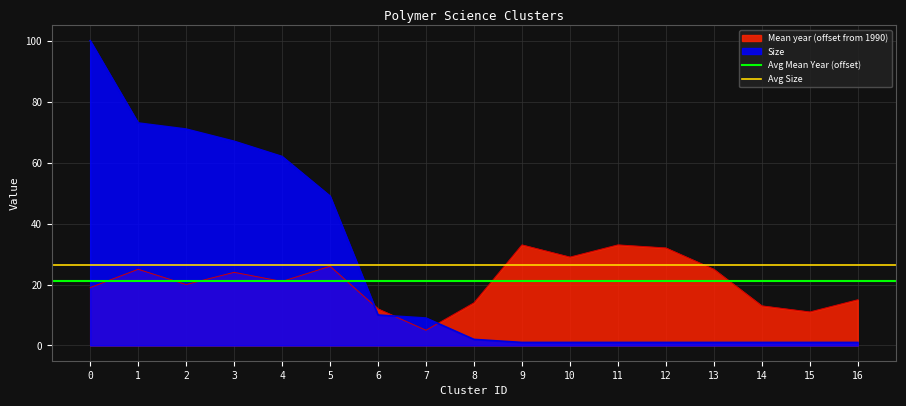

Is the value of Size at 6 greater than the value of Mean year (offset from 1990) at 7?

Yes